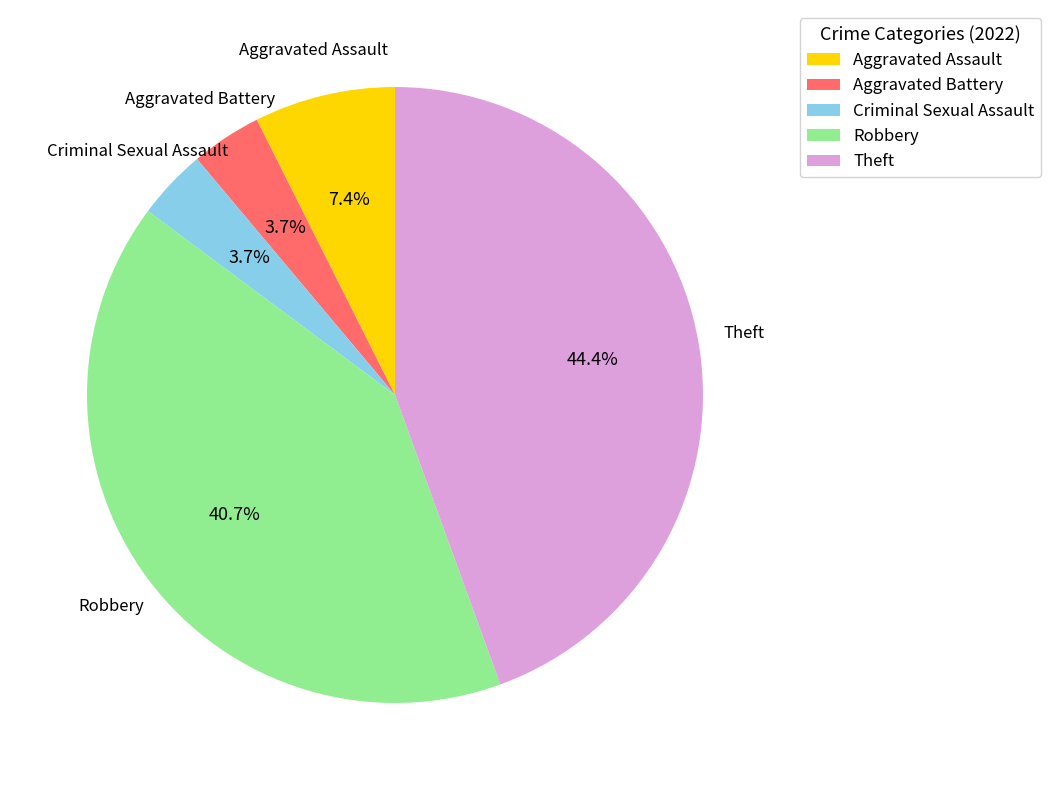

What is the largest slice in the pie chart?

Theft